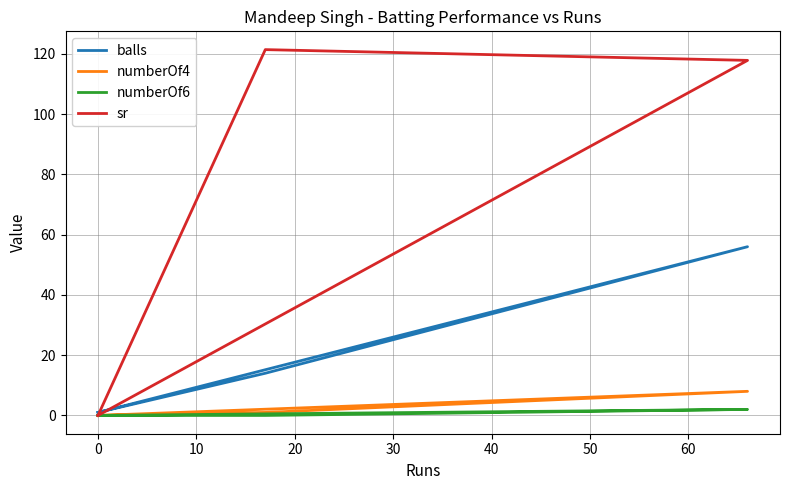

The value of numberOf4 at 10 is 1.0. True or false?

True